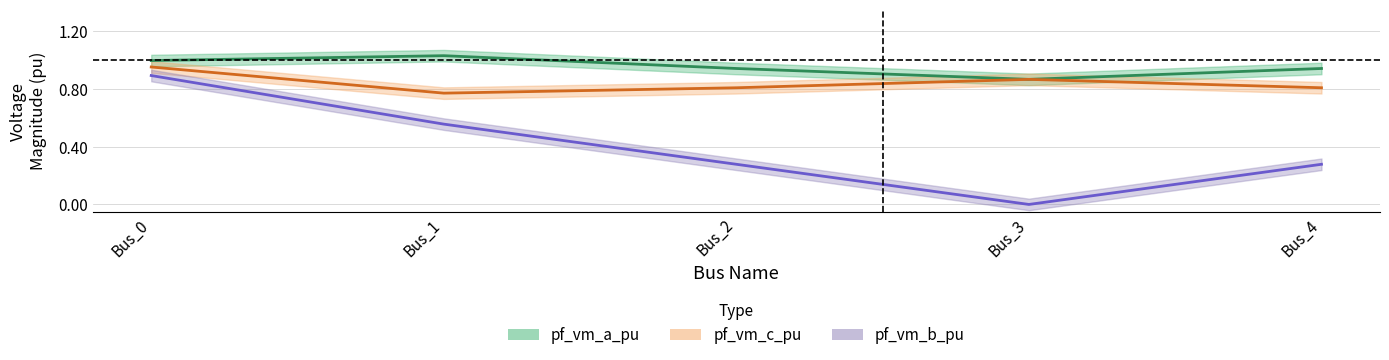

What is the highest value of the pf_vm_b_pu series?

0.9